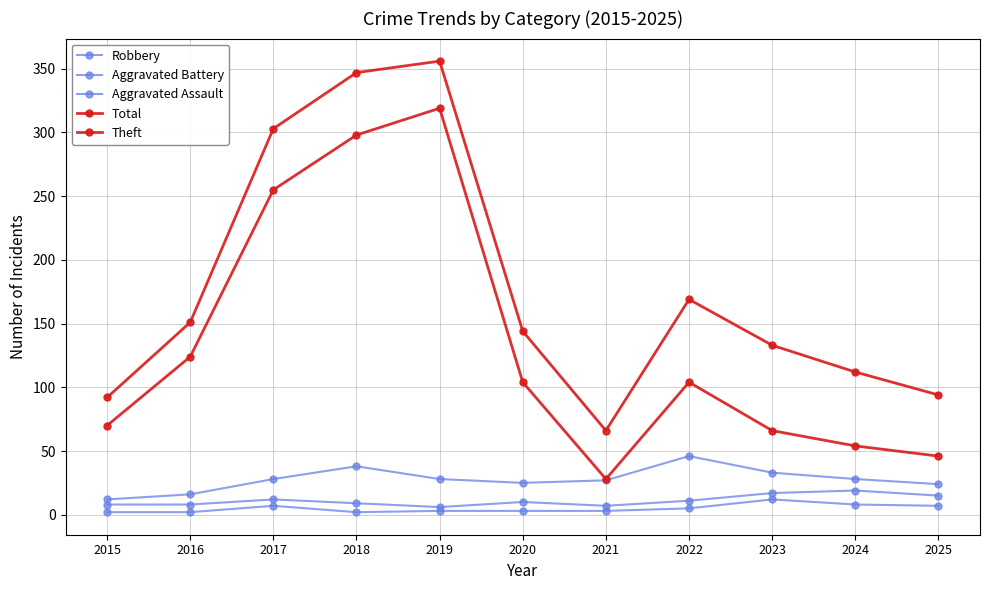

What is the average value of the Aggravated Battery series?

11